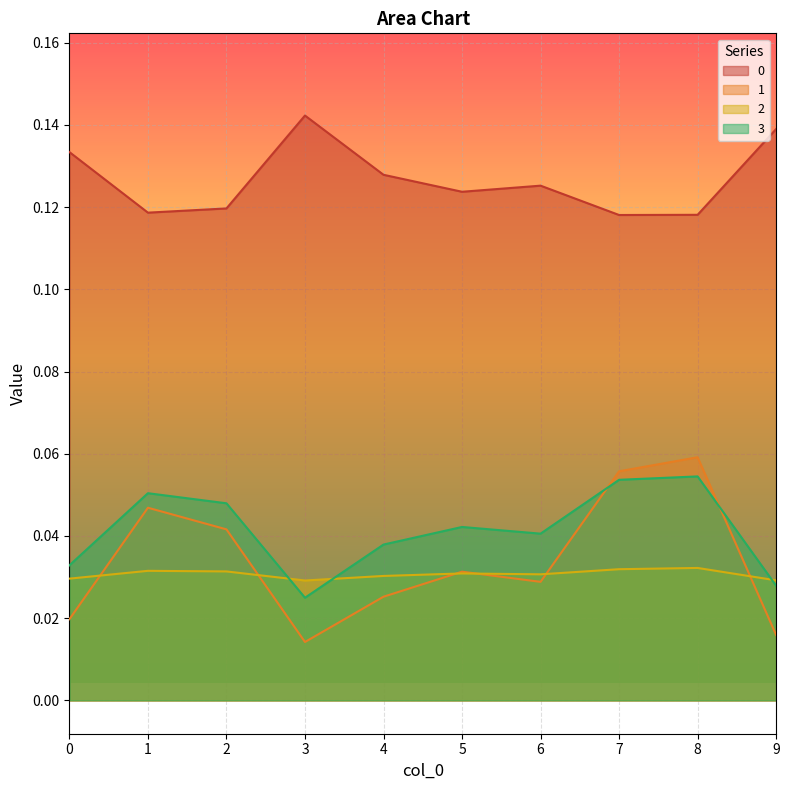

The value of 0 at 2 is 0.1. True or false?

False